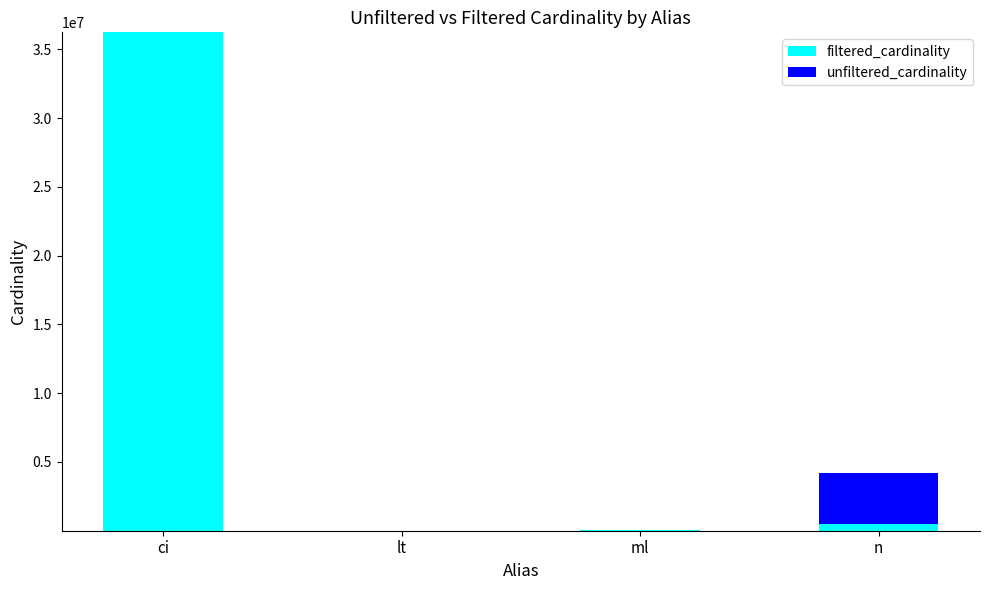

Are the bars grouped side by side (vs. stacked)?

No